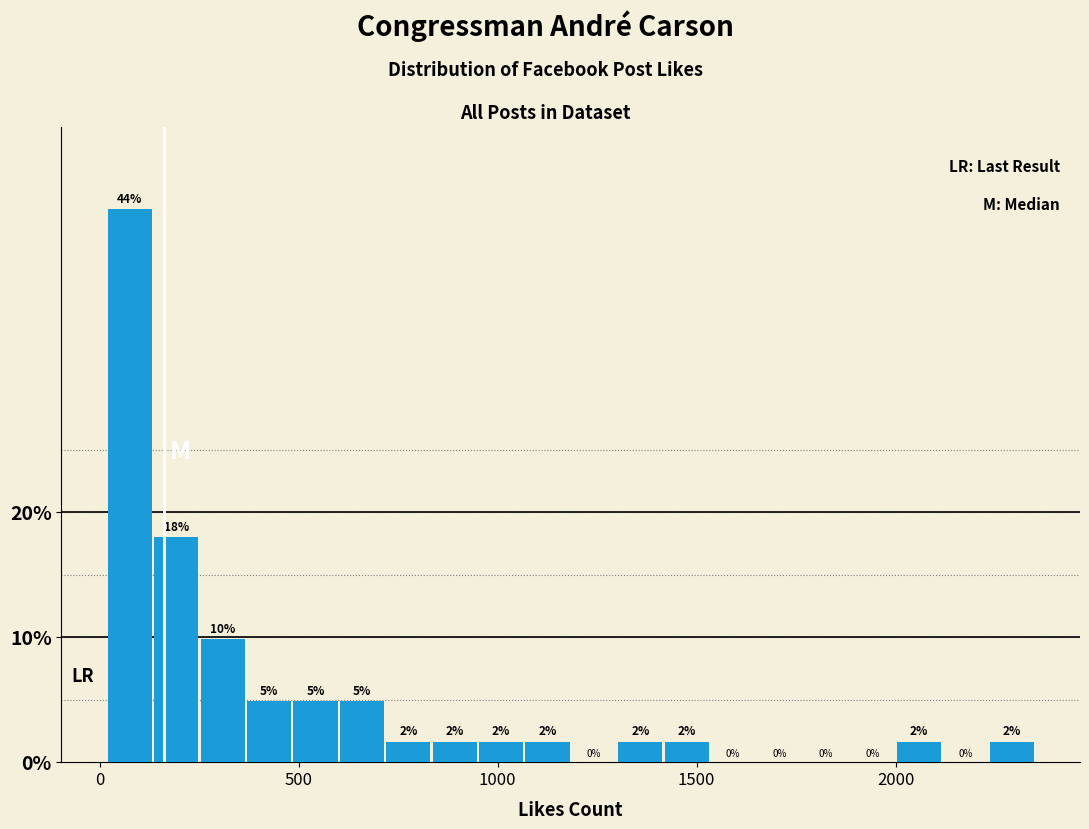

Around what value on the x-axis is the tallest bar? Give the approximate position of its centre, as read against the axis.

100